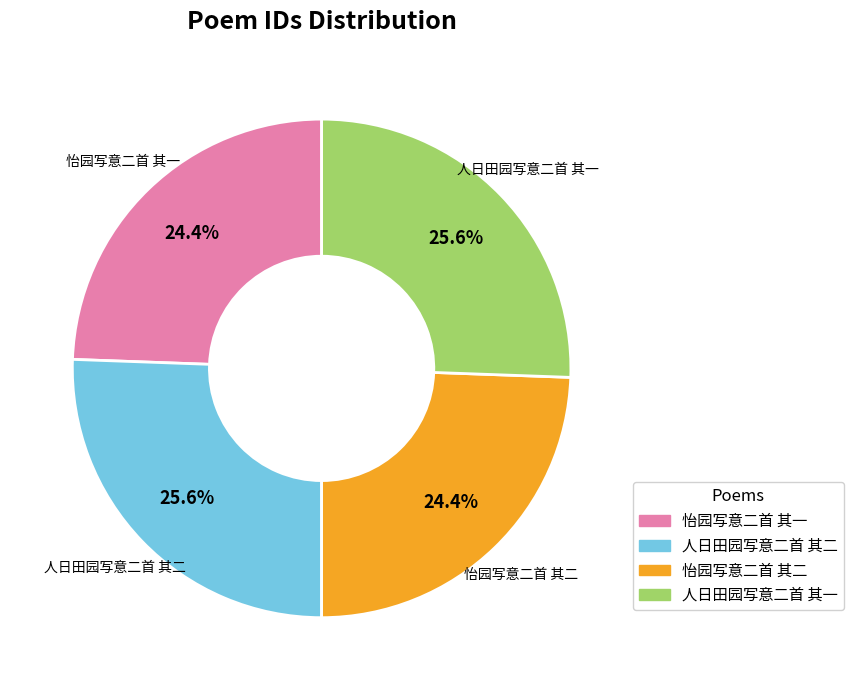

To the nearest percent, what portion does 人日田园写意二首 其一 represent?

26%